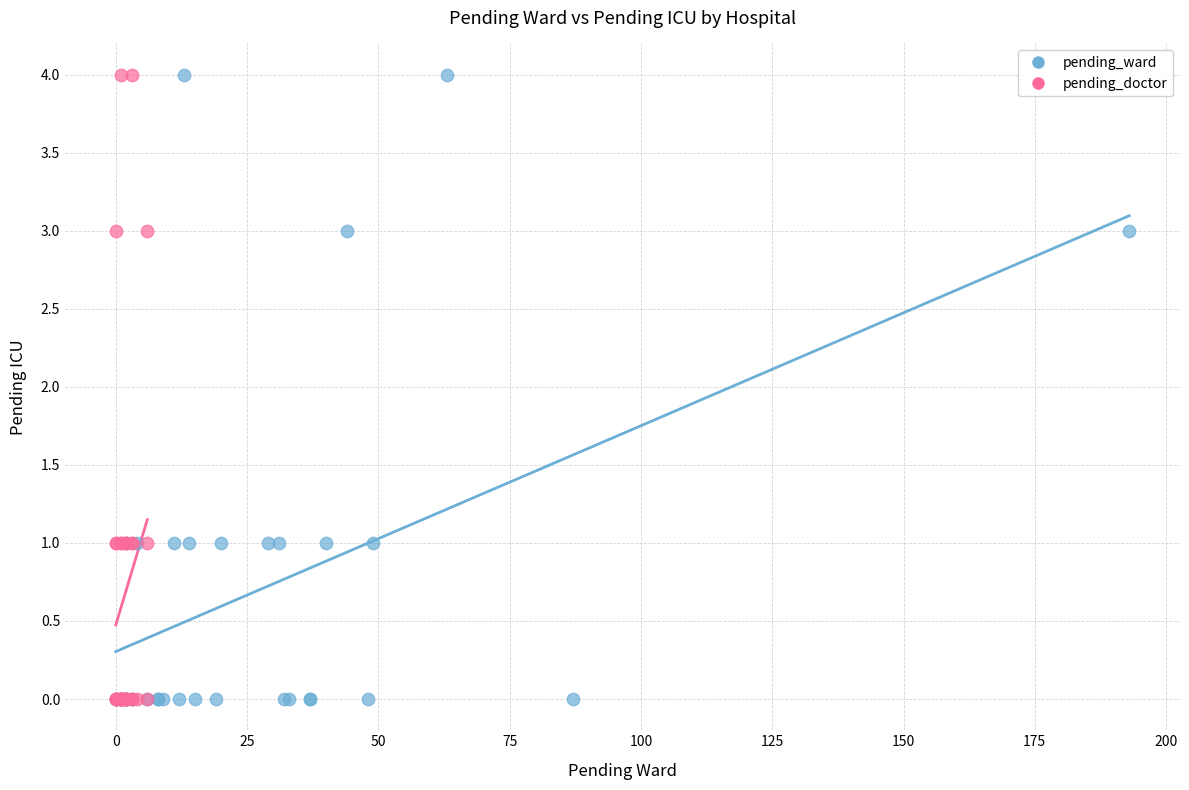

What are all the series names shown in the legend?

pending_ward, pending_doctor